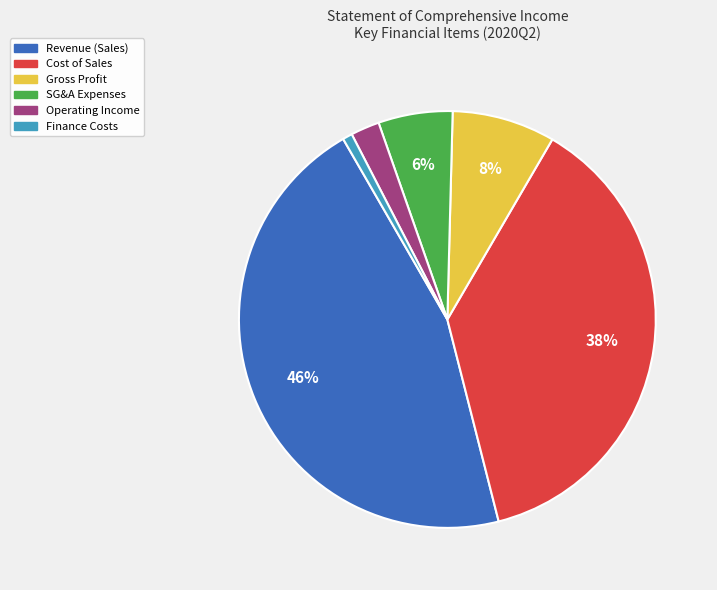

Rank the categories by value from lowest to highest.

Finance Costs, Operating Income, SG&A Expenses, Gross Profit, Cost of Sales, Revenue (Sales)